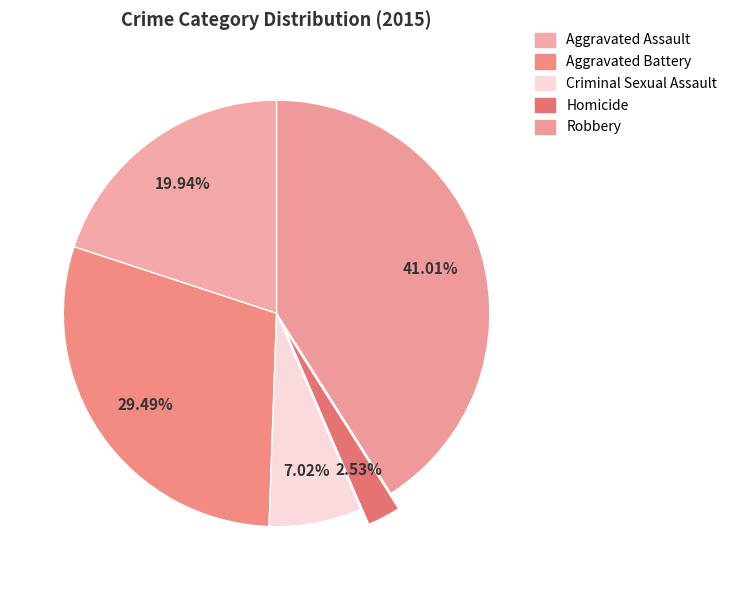

Approximately how many times larger is the value at Aggravated Assault compared to Aggravated Battery?

0.7